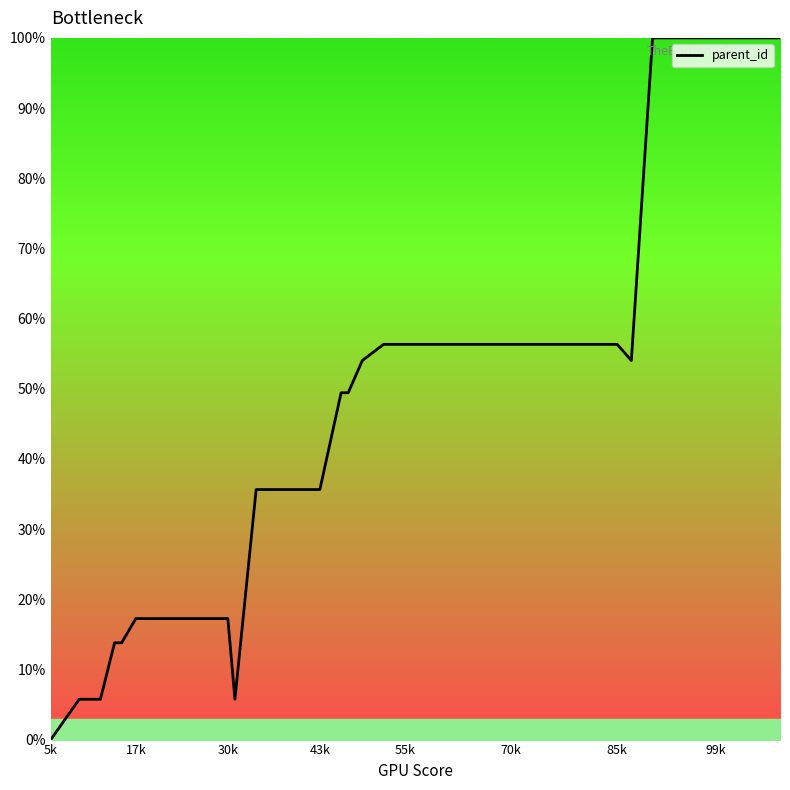

What is the maximum value shown in the chart?

100.0